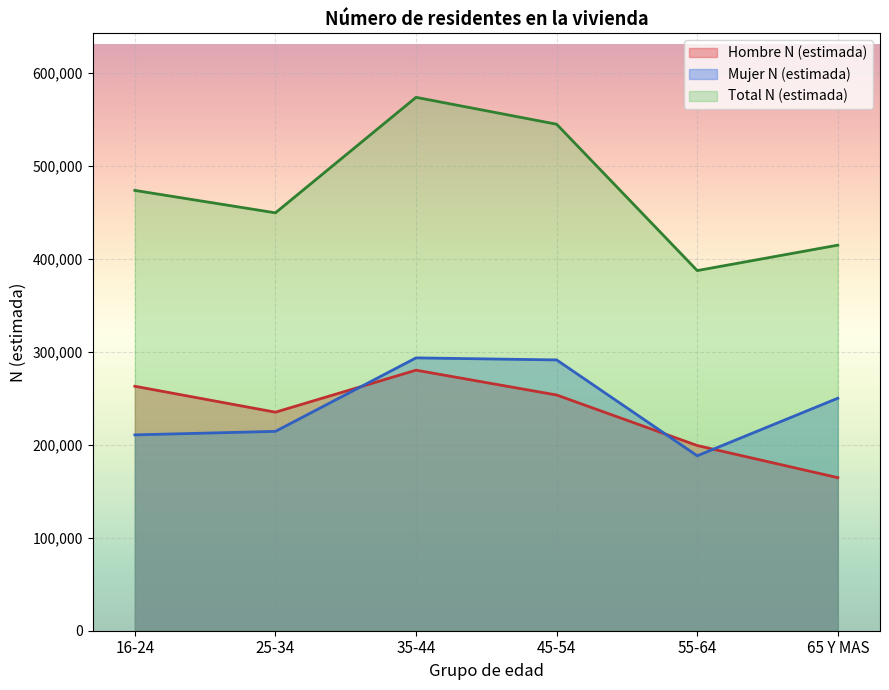

What are all the series names shown in the legend?

Hombre N (estimada), Mujer N (estimada), Total N (estimada)